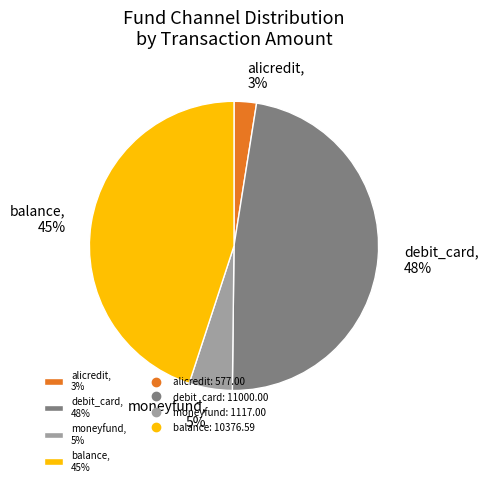

What is the smallest slice in the pie chart?

alicredit, 3%